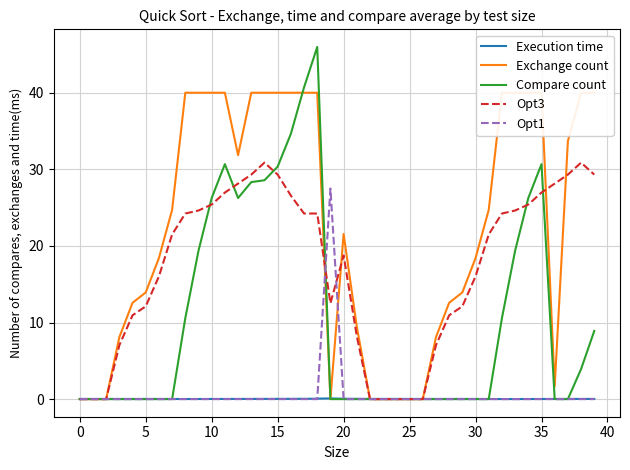

What is the difference between the maximum and minimum values in the Execution time series?

0.1